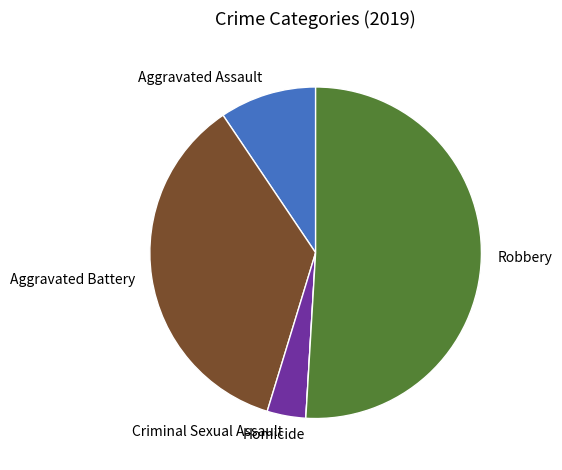

Do Robbery and Aggravated Battery together represent more than half of the pie?

Yes